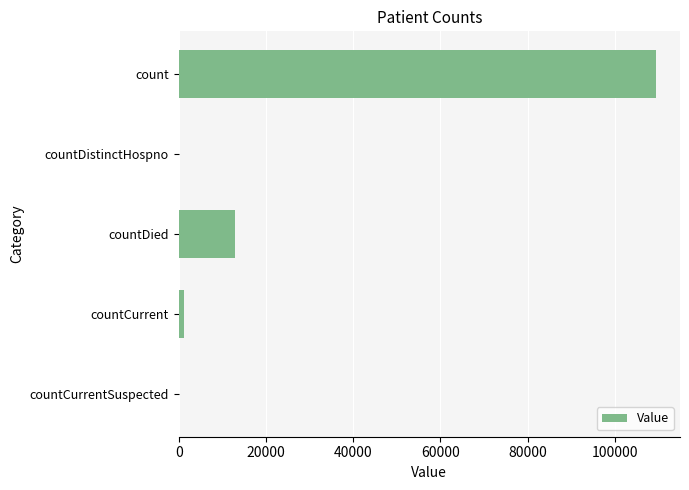

What is the ratio of the value at count to the value at countDied?

8.5